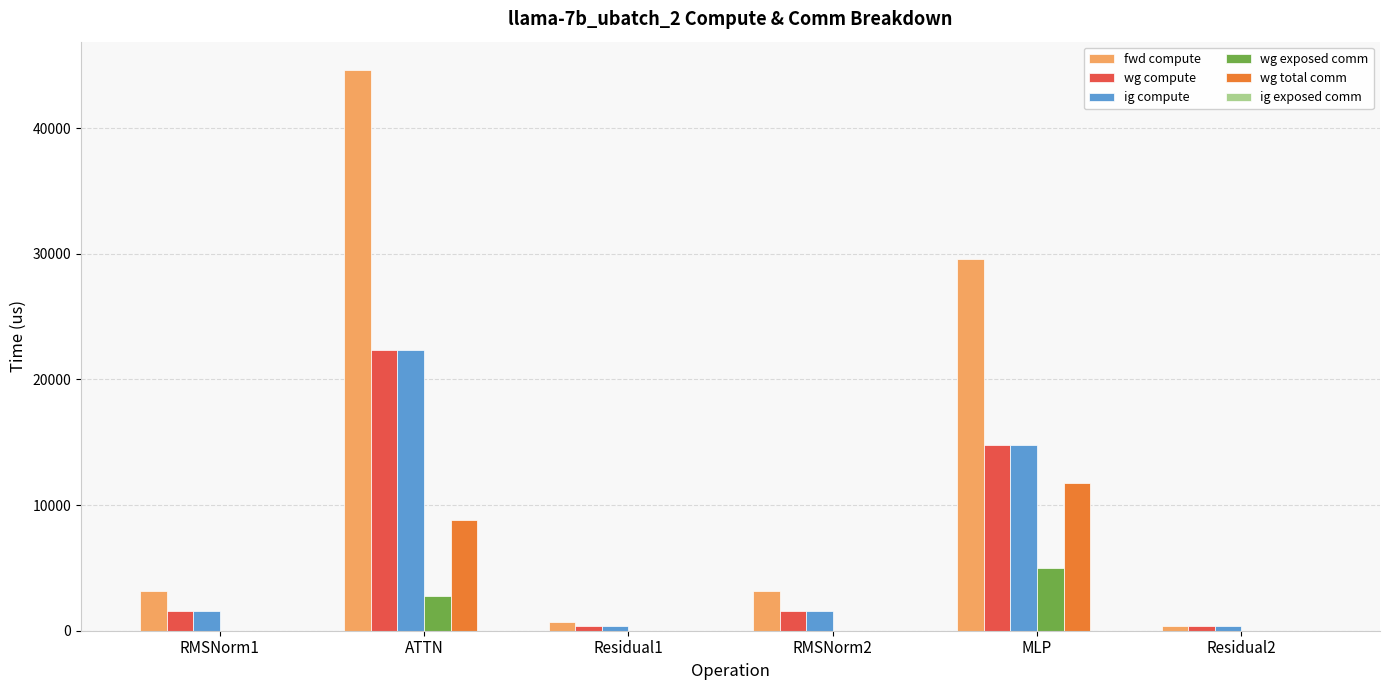

What is the sum of all wg total comm values?

20576.3